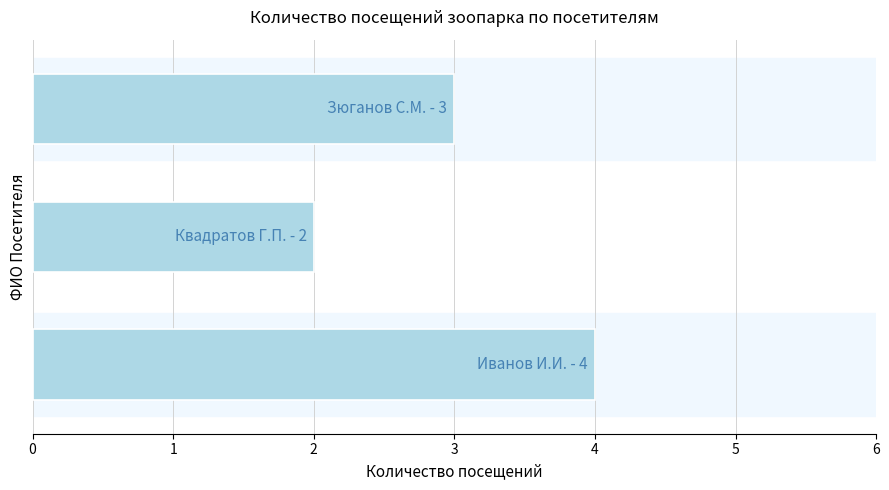

What is the sum of all values?

9